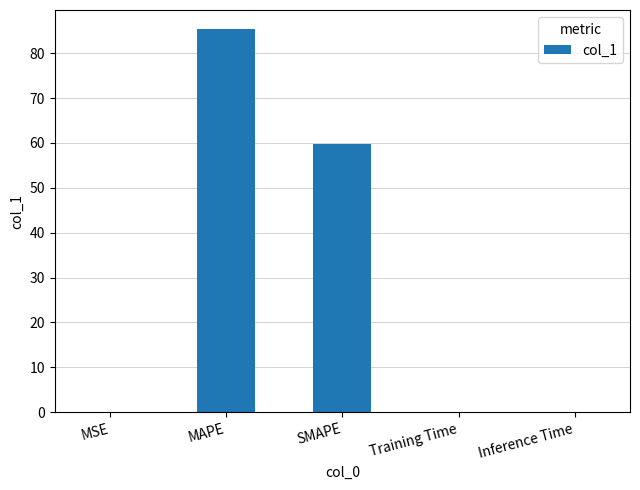

What is the change in value from MAPE to SMAPE?

-25.5